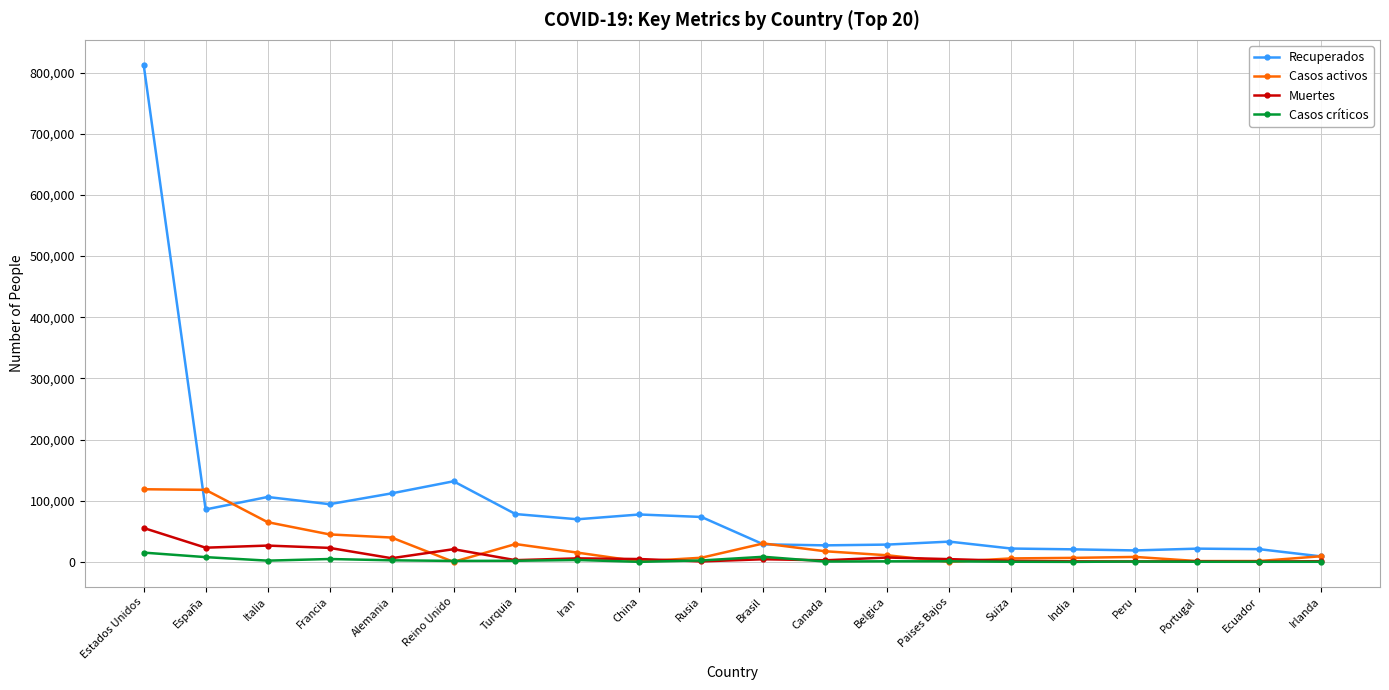

How many series are shown in this chart?

4